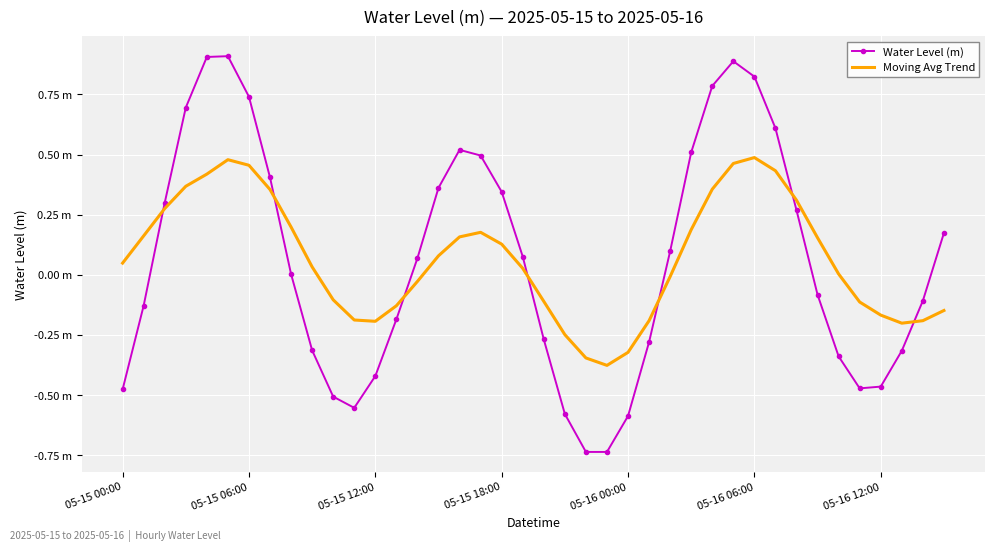

What are all the series names shown in the legend?

Water Level (m), Moving Avg Trend